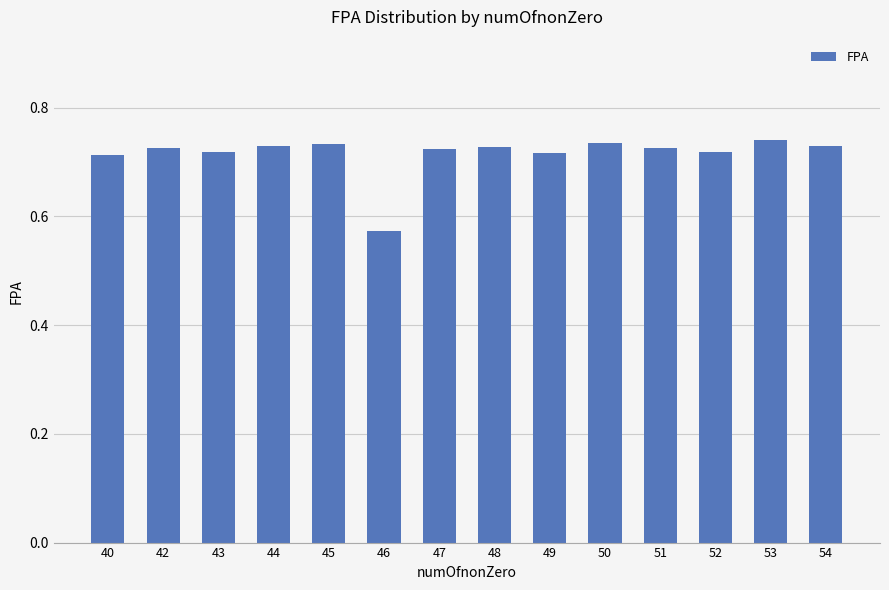

At which category does the chart reach its minimum across all series?

46